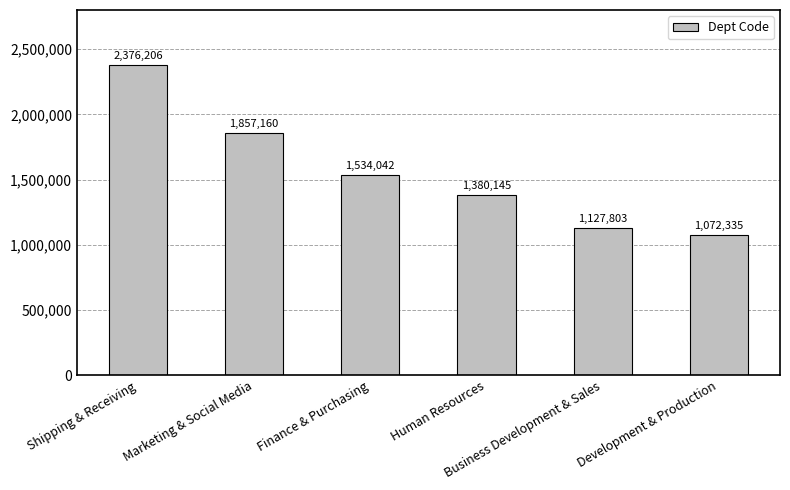

The chart shows a value of 1029421 at Marketing & Social Media. True or false?

False